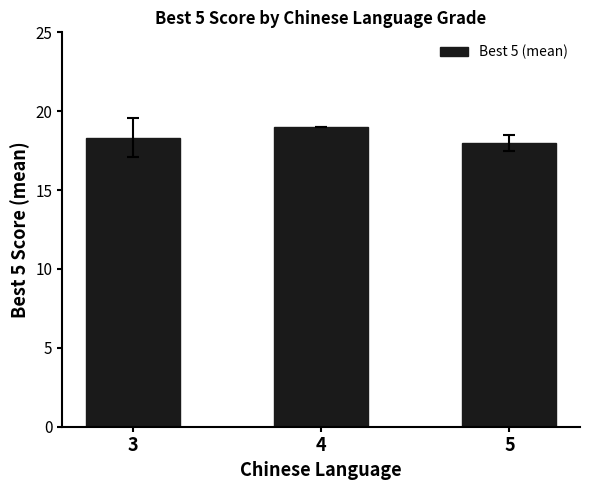

What is the difference between the maximum and minimum values?

1.0